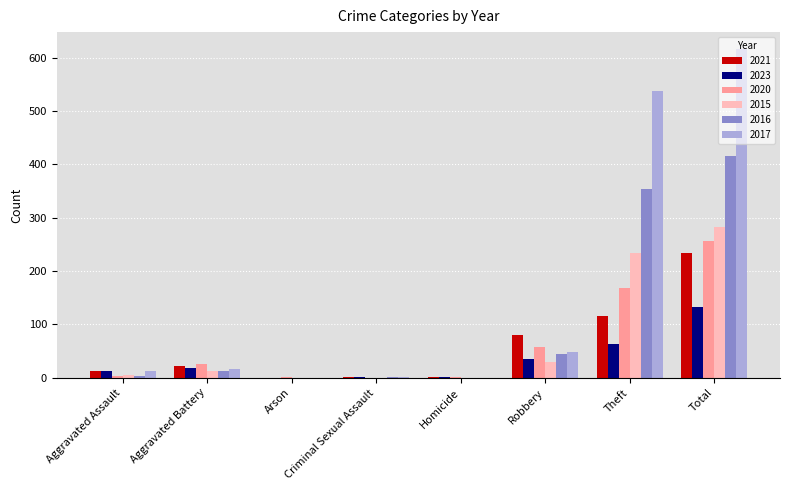

At which category is the sum across all series the highest?

Total